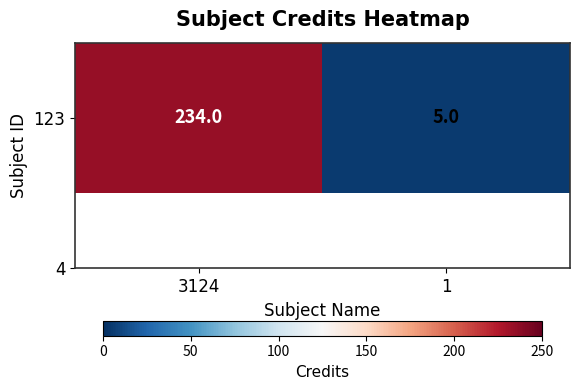

How many data points are less than 234?

1